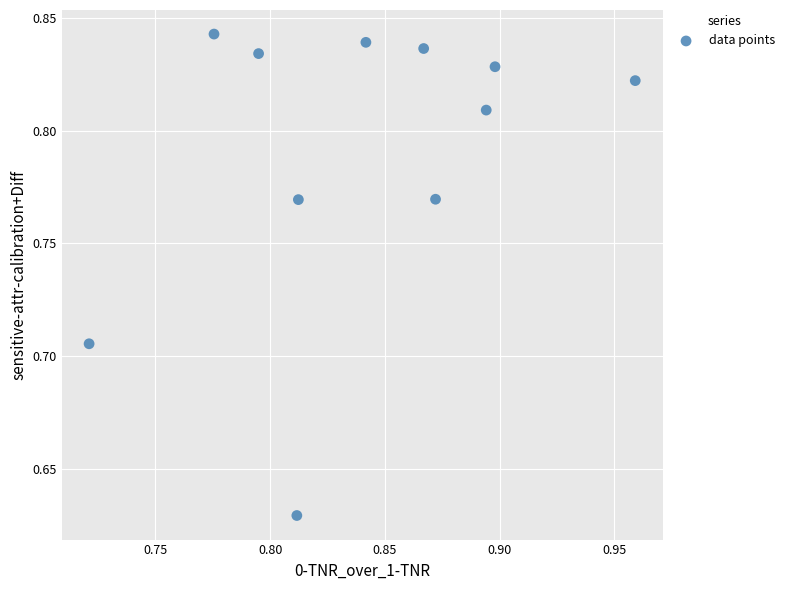

How many data points are displayed?

11